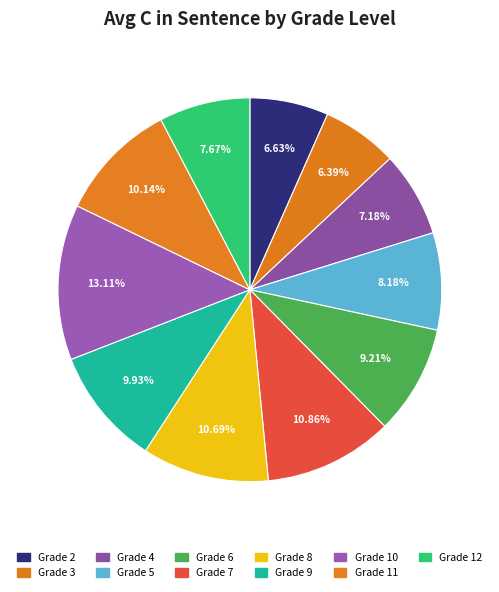

How many segments does this pie chart have?

11